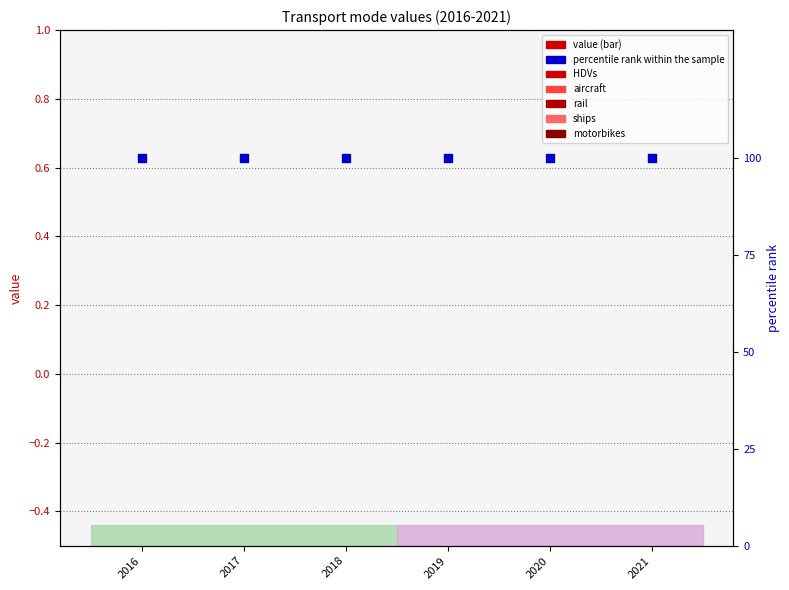

Which series contains the highest Y value?

percentile rank within the sample